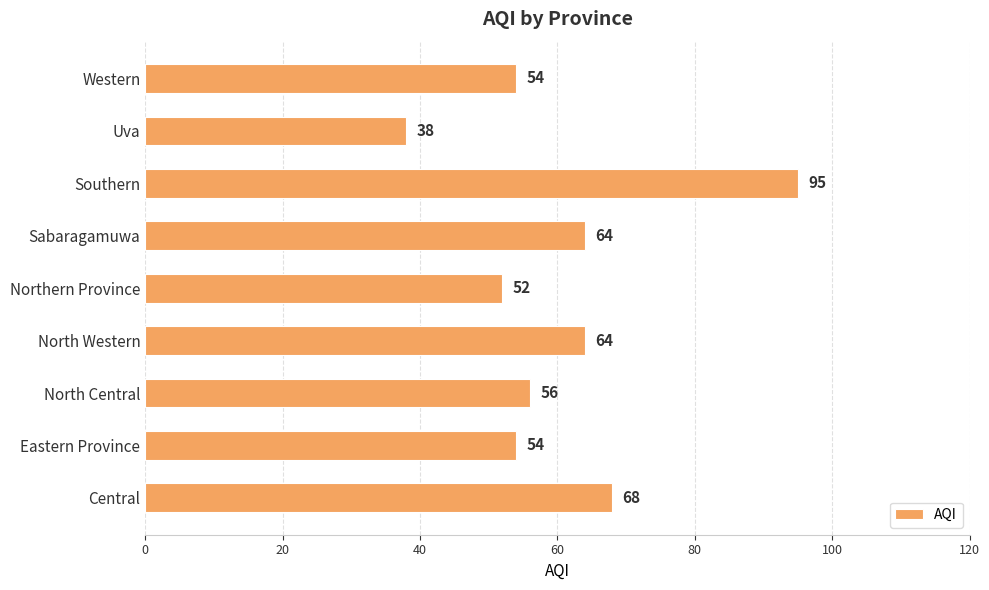

What is the average value?

61